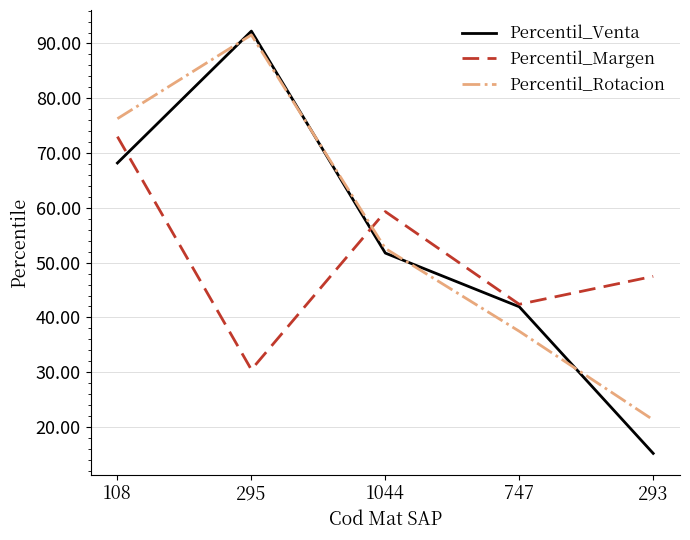

Reading right to left, list all the values displayed in this chart.

Percentil_Venta: 293=15.2	747=42.0	1044=51.8	295=92.3	108=68.2
Percentil_Margen: 293=47.5	747=42.4	1044=59.3	295=30.5	108=73.0
Percentil_Rotacion: 293=21.3	747=37.5	1044=52.6	295=91.6	108=76.3